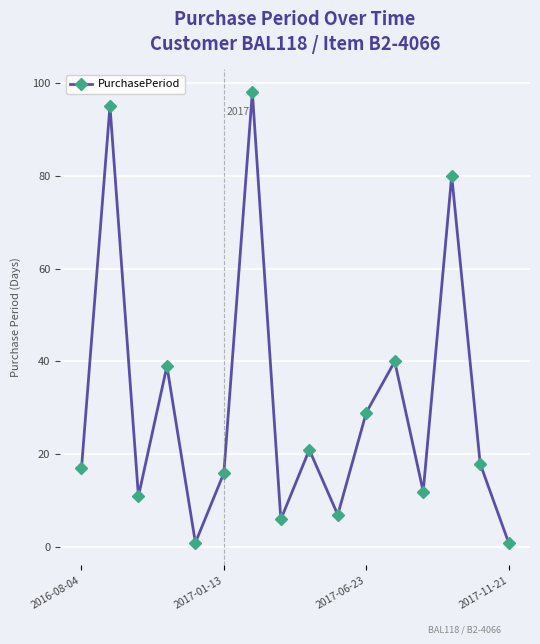

How many points are lower than both their immediate neighbors (excluding endpoints)?

5